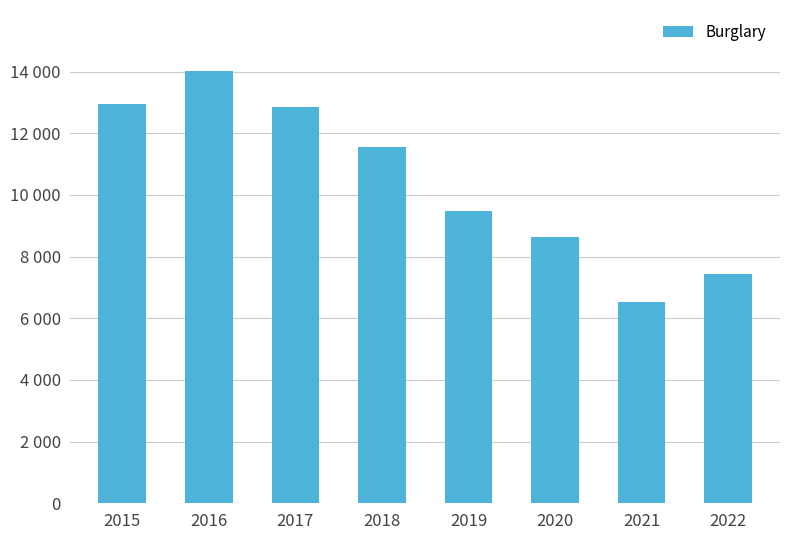

How many distinct data groups are displayed?

1